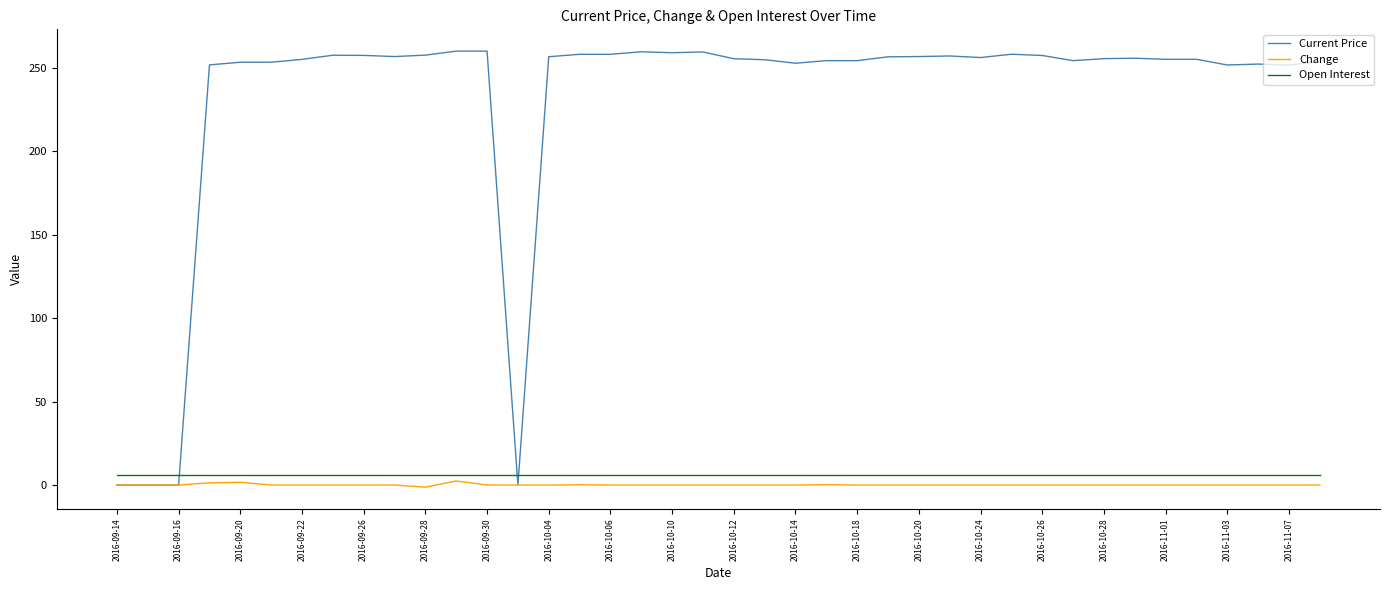

What is the highest value of the Open Interest series?

6.0